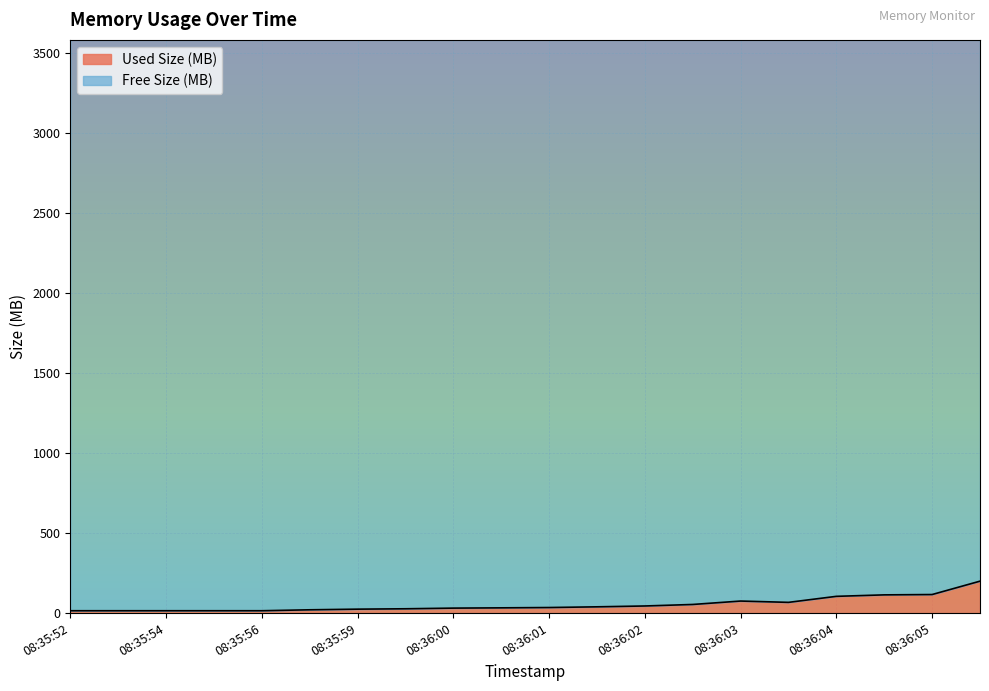

What is the value of the 9th point from the left?

26.9